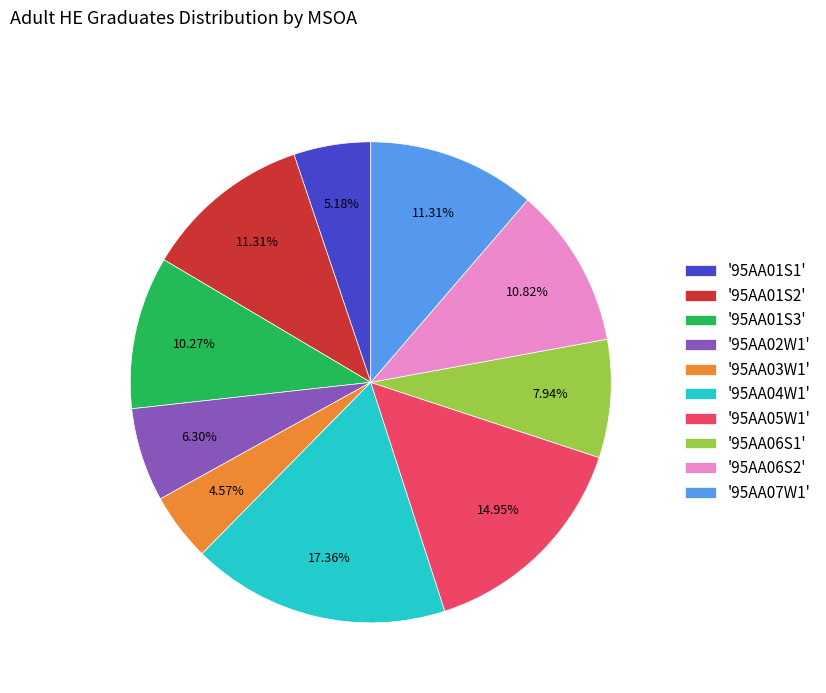

Approximately how many times larger is the value at '95AA03W1' compared to '95AA06S1'?

0.6